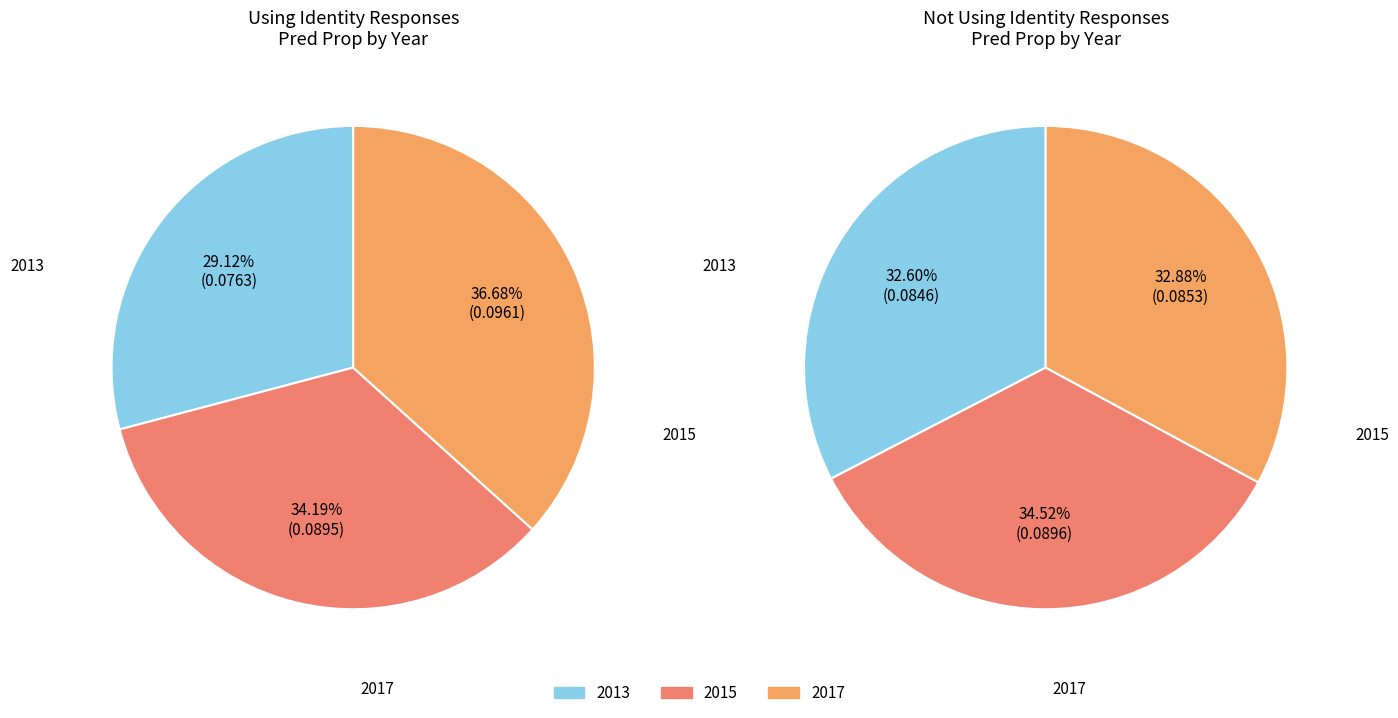

Does Not Using Identity Responses 2017 account for over 50% of the chart?

No